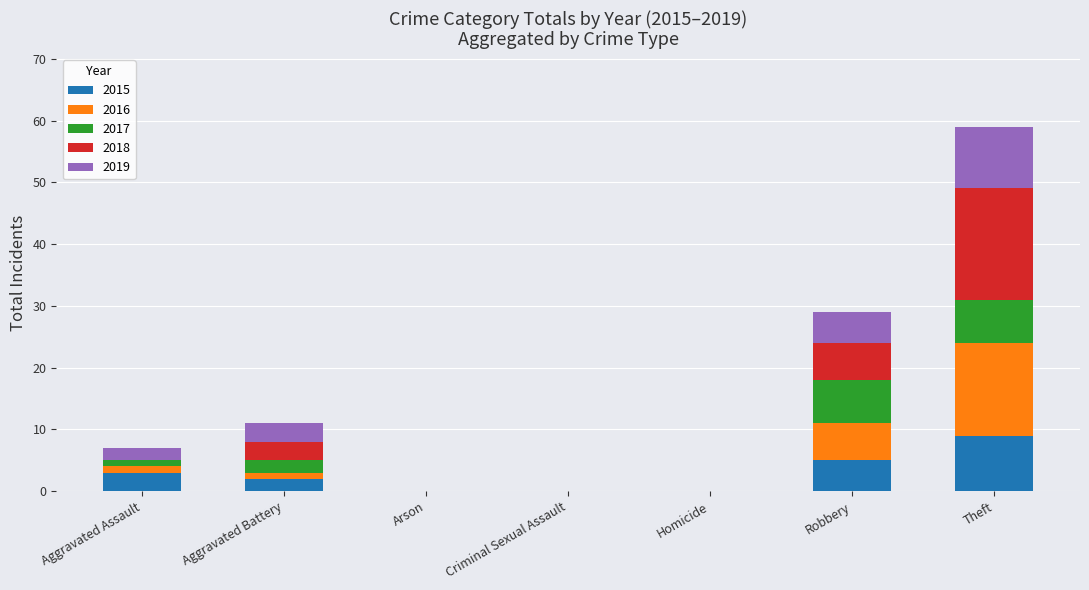

At which category is the sum across all series the highest?

Theft